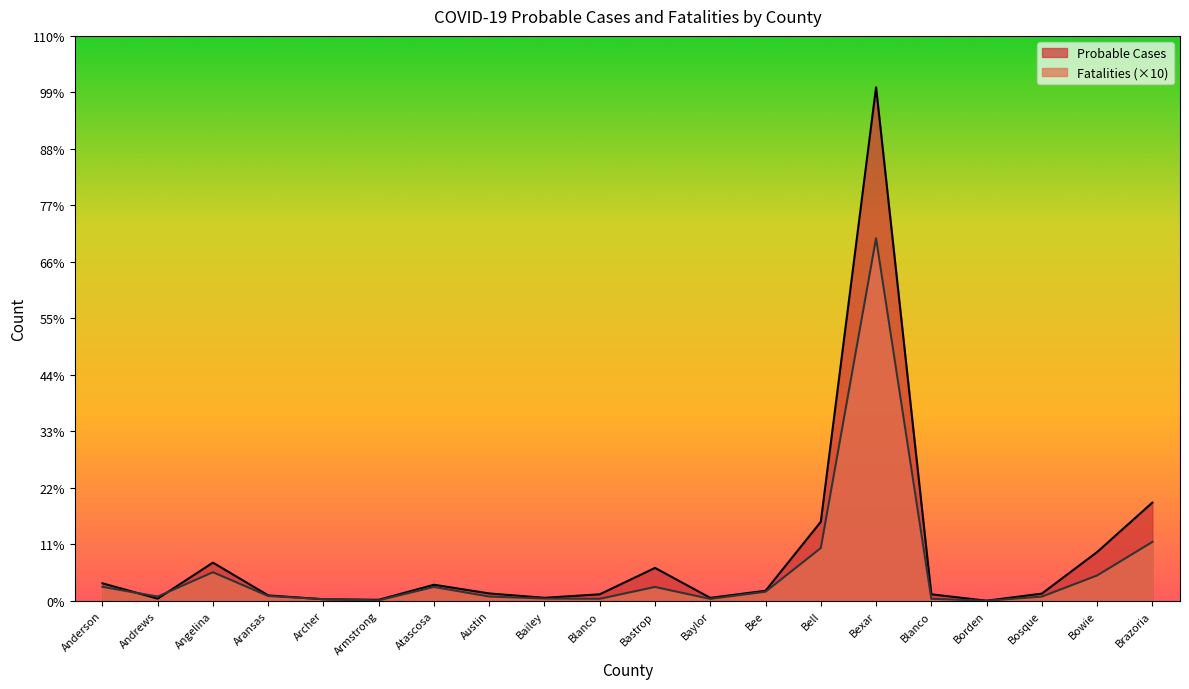

Does the chart display data point markers on the line(s)?

No